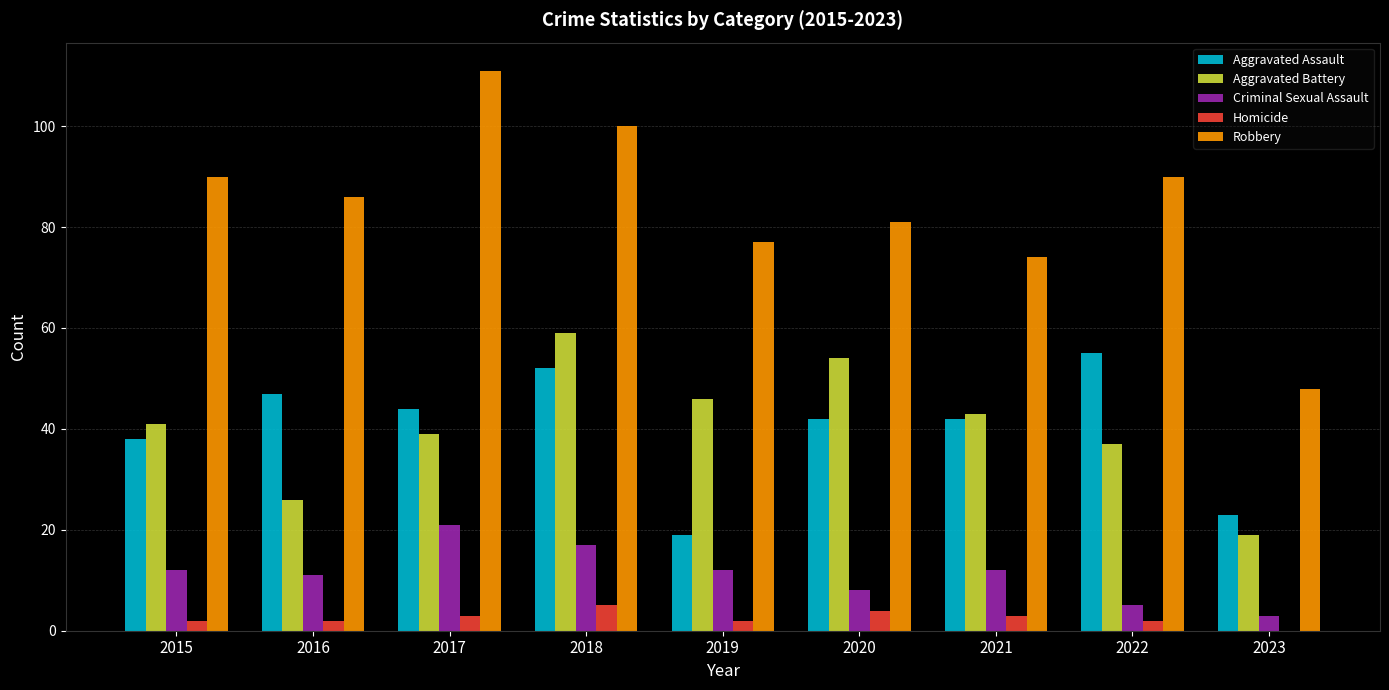

How many groups of bars are there?

9